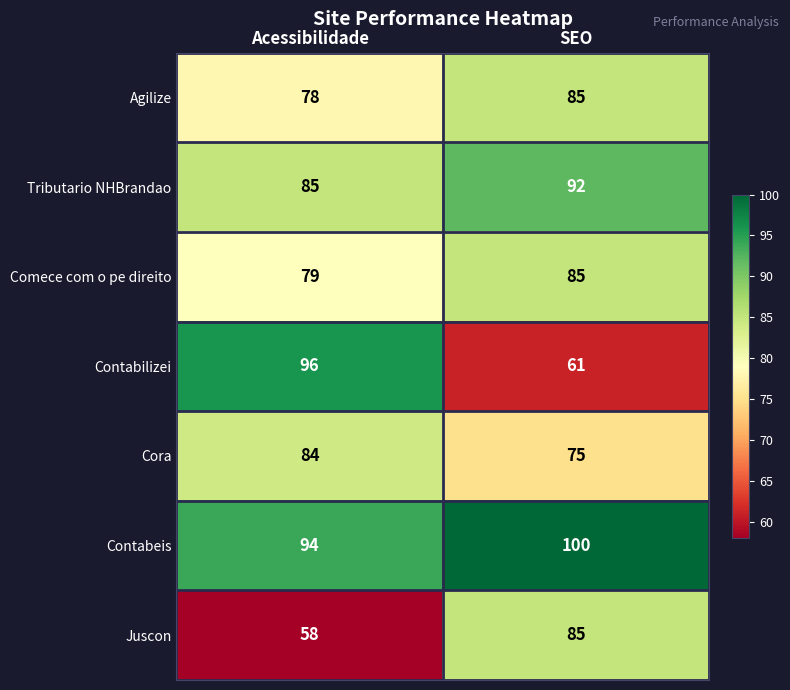

The Juscon series shows 140 at SEO. True or false?

False